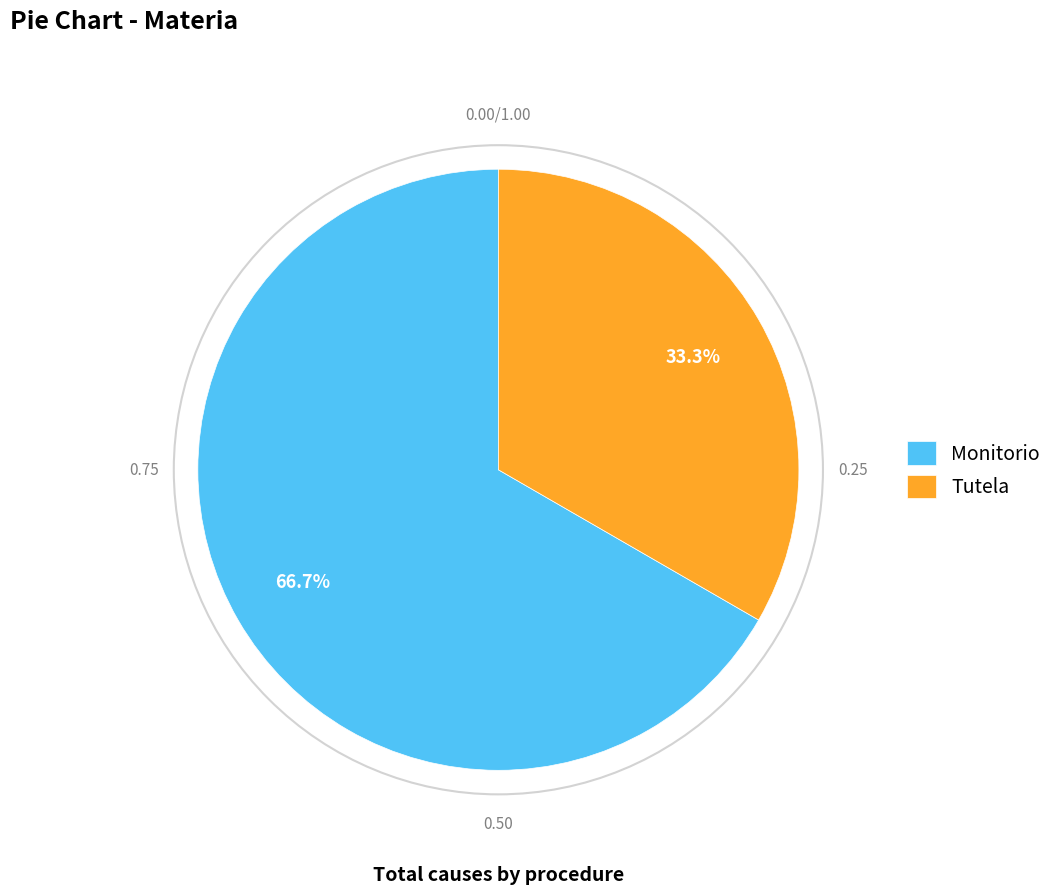

Which slice is the largest?

Monitorio